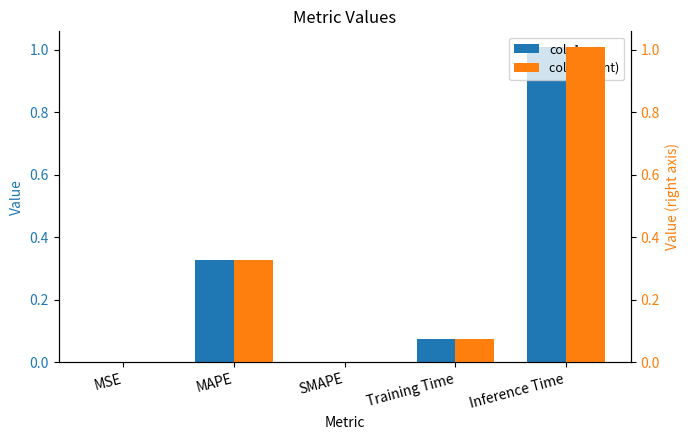

How many positive values does the col_1 series have?

4